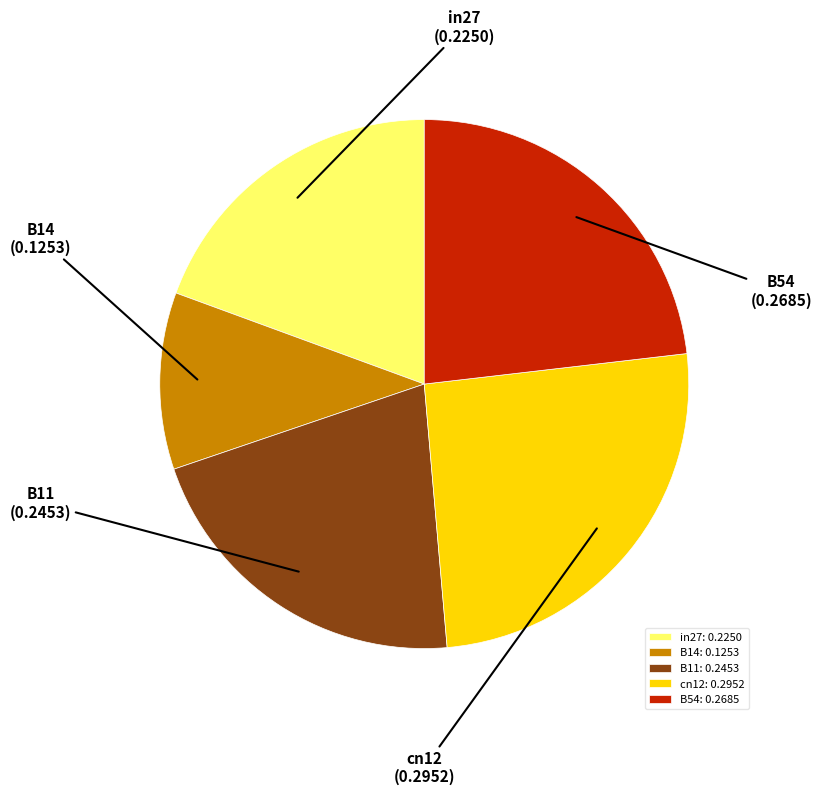

True or false: B14 accounts for 11% of the total.

True